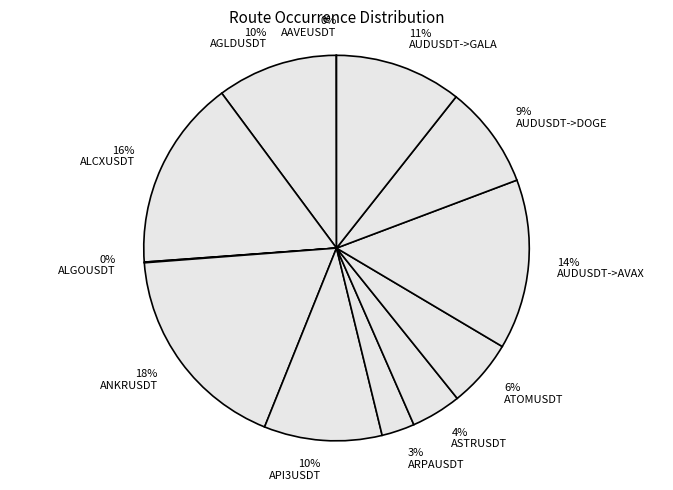

Do 4% ASTRUSDT and 18% ANKRUSDT together represent more than half of the pie?

No